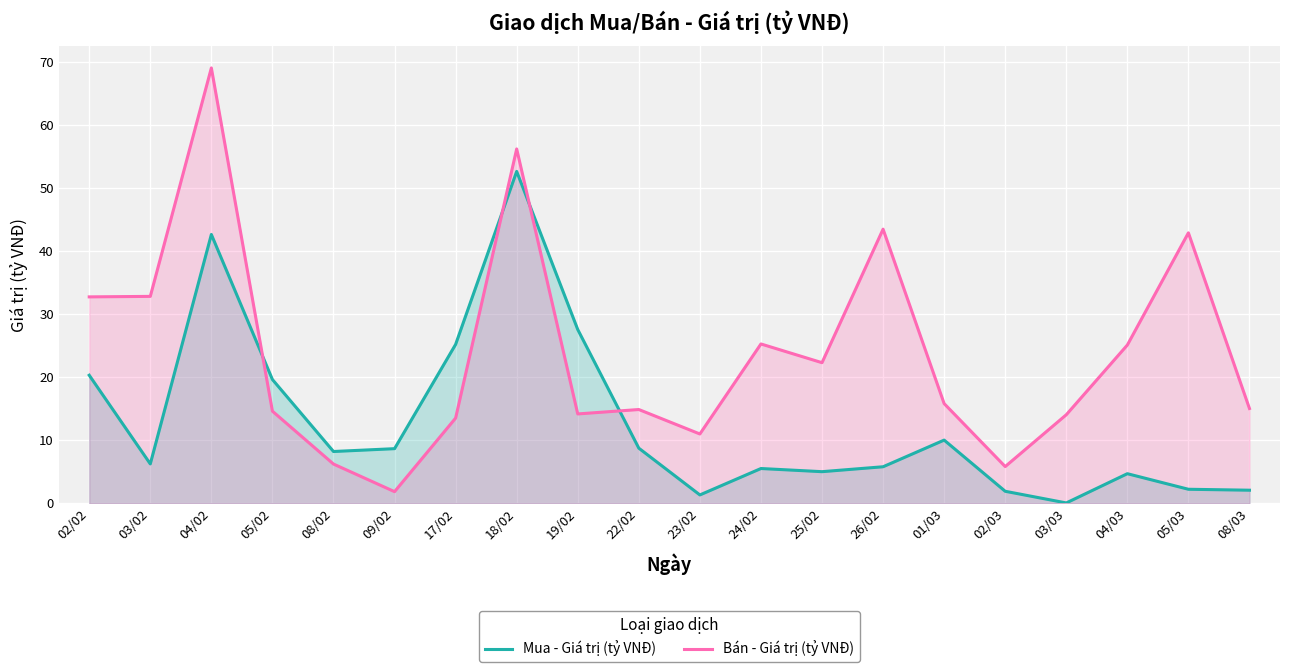

Is it true that Mua - Giá trị (tỷ VNĐ) equals 3.0 at 24/02?

False